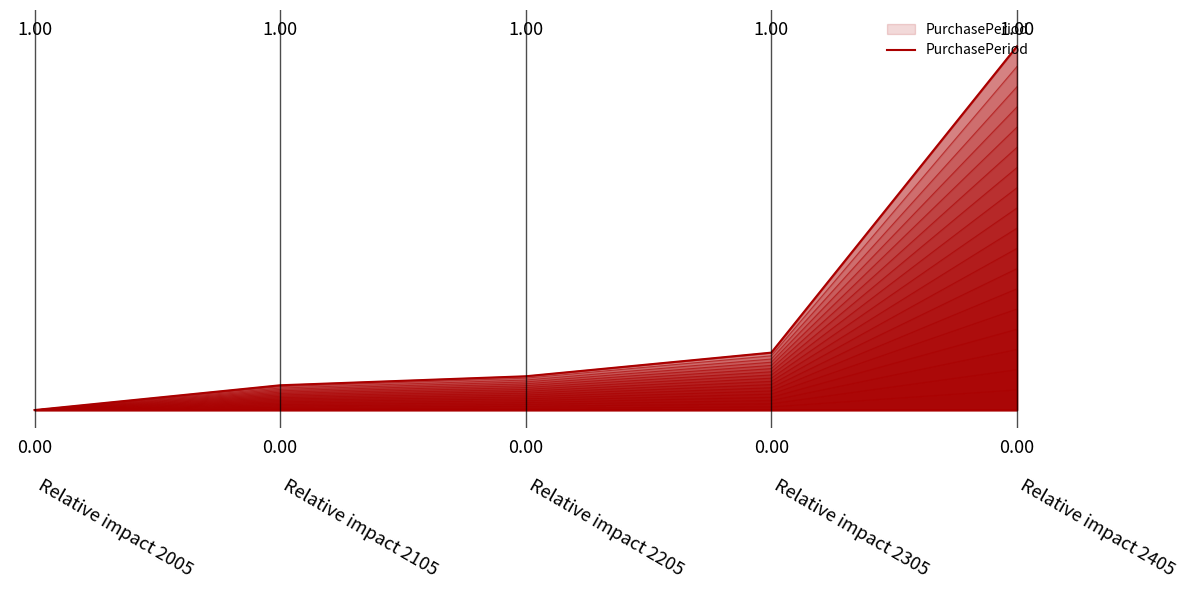

What is the change in value from Relative impact 2105 to Relative impact 2405?

+0.9